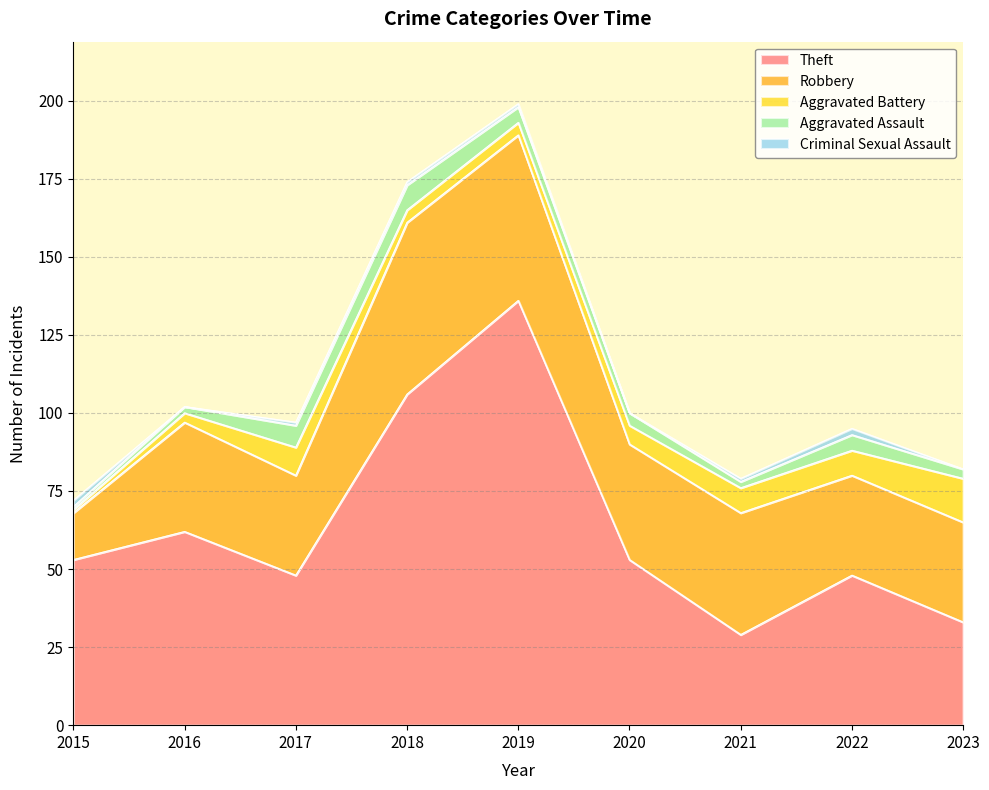

Does the chart display data point markers on the line(s)?

No